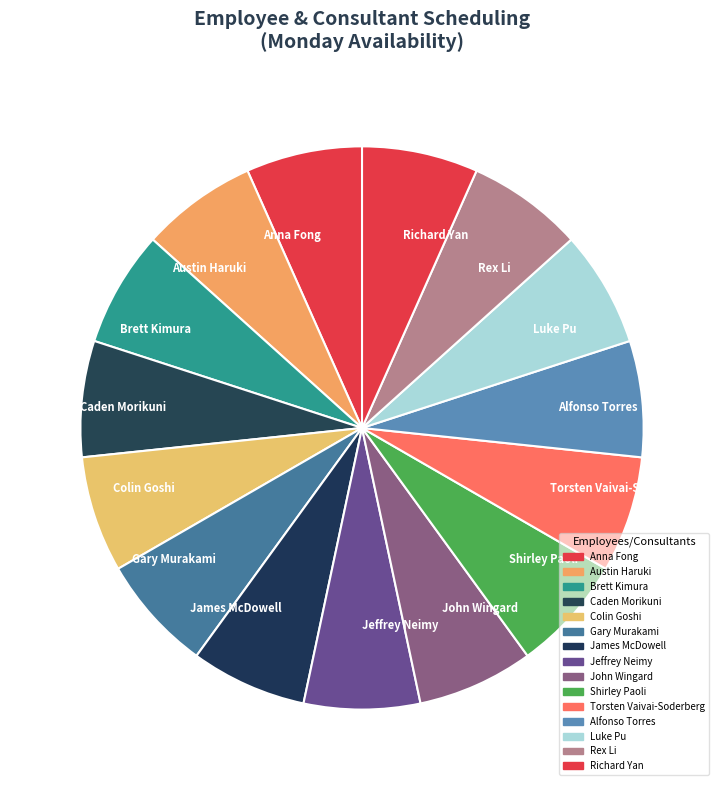

Do Colin Goshi and Austin Haruki together represent more than half of the pie?

No